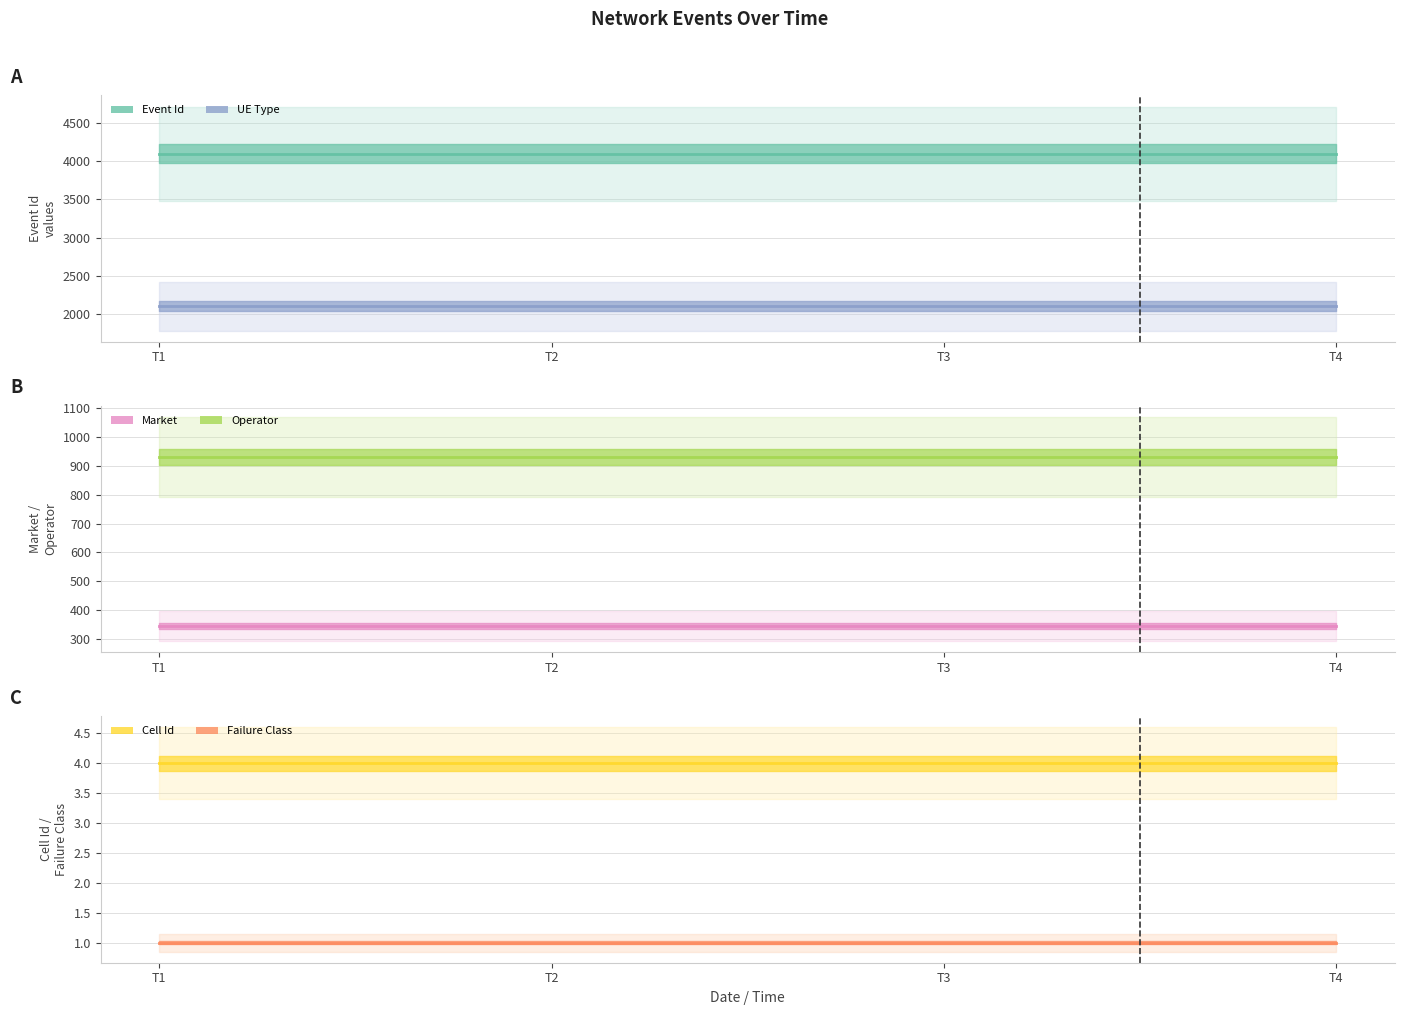

Rank the series by their maximum value, from lowest to highest.

Failure Class (line), Cell Id (line), Market (line), Operator (line), UE Type (line), Event Id (line)